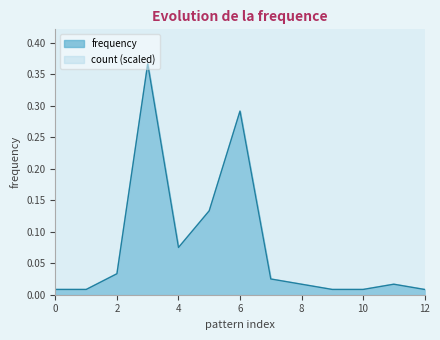

How many interior local valleys does the frequency series have?

1